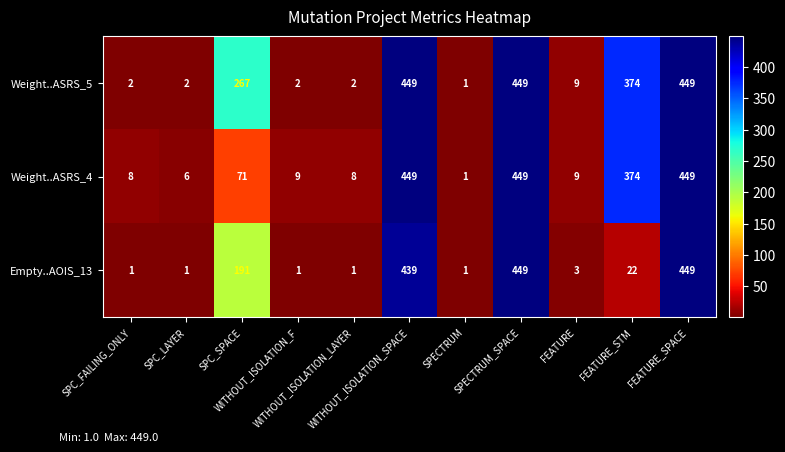

How many values in the Empty..AOIS_13 series are below 3?

5